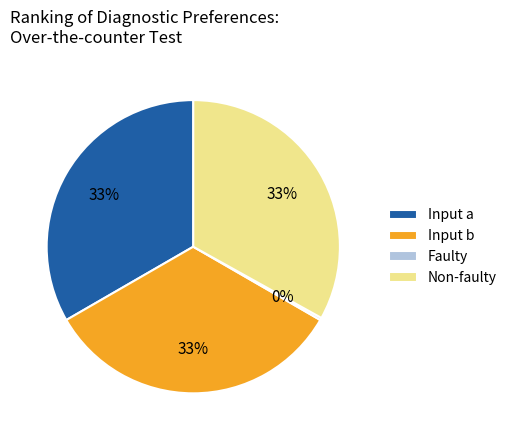

Does any single category account for the majority?

No